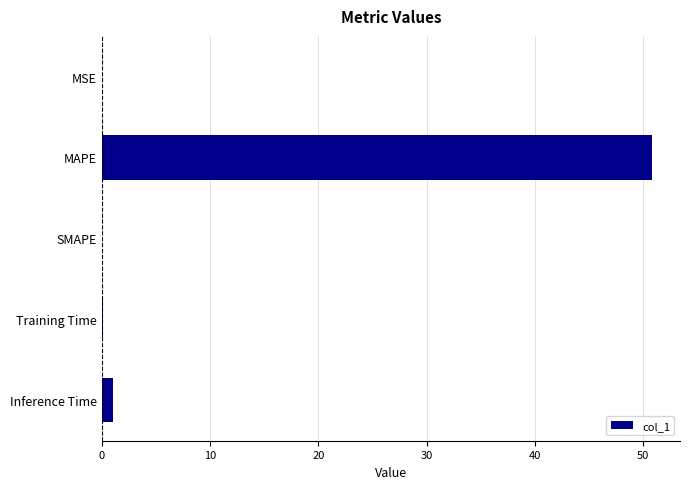

What is the approximate value at MAPE?

50.9